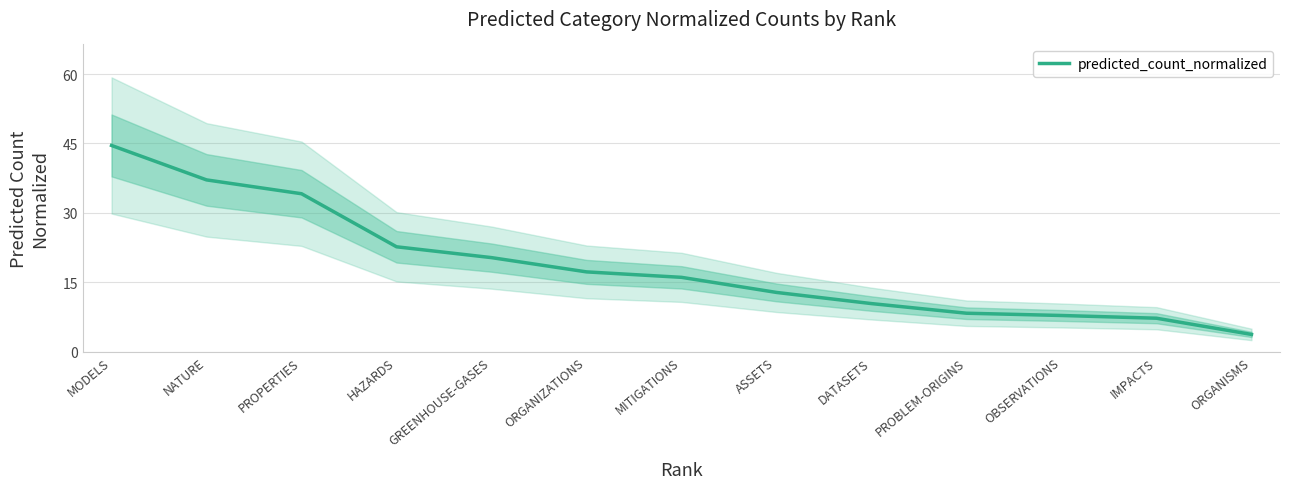

Rank the categories by value from highest to lowest.

MODELS, NATURE, PROPERTIES, HAZARDS, GREENHOUSE-GASES, ORGANIZATIONS, MITIGATIONS, ASSETS, DATASETS, PROBLEM-ORIGINS, OBSERVATIONS, IMPACTS, ORGANISMS